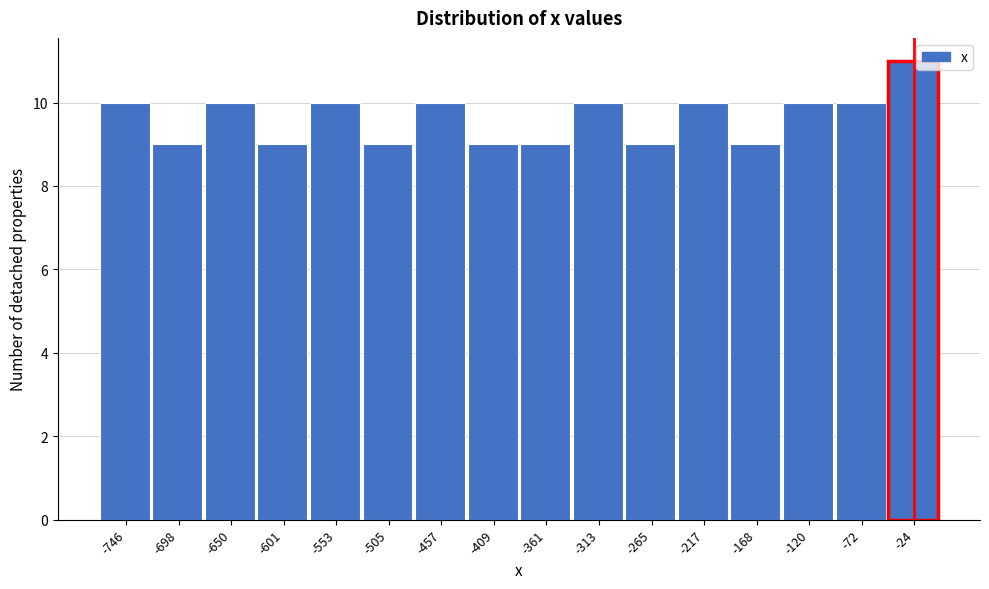

Reading left to right, transcribe this chart: for each bar, give the range it covers on the x-axis and its height. Neither the bar edges nor the heights are printed on the chart, so give them approximately, as read against the axes.

-770 to -720: 10
-720 to -675: 9
-675 to -625: 10
-625 to -575: 9
-575 to -530: 10
-530 to -480: 9
-480 to -435: 10
-435 to -385: 9
-385 to -335: 9
-335 to -290: 10
-290 to -240: 9
-240 to -190: 10
-190 to -145: 9
-145 to -95: 10
-95 to -50: 10
-50 to 0: 11